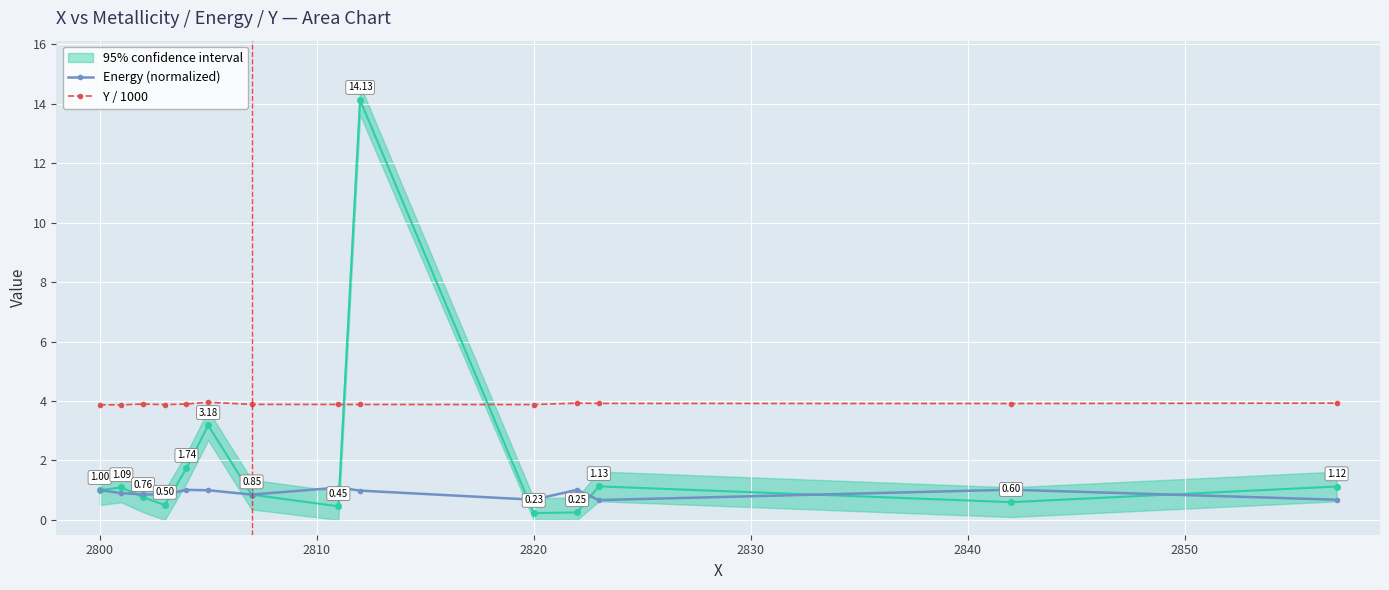

True or false: Y / 1000 and Energy (normalized) intersect in this chart.

False